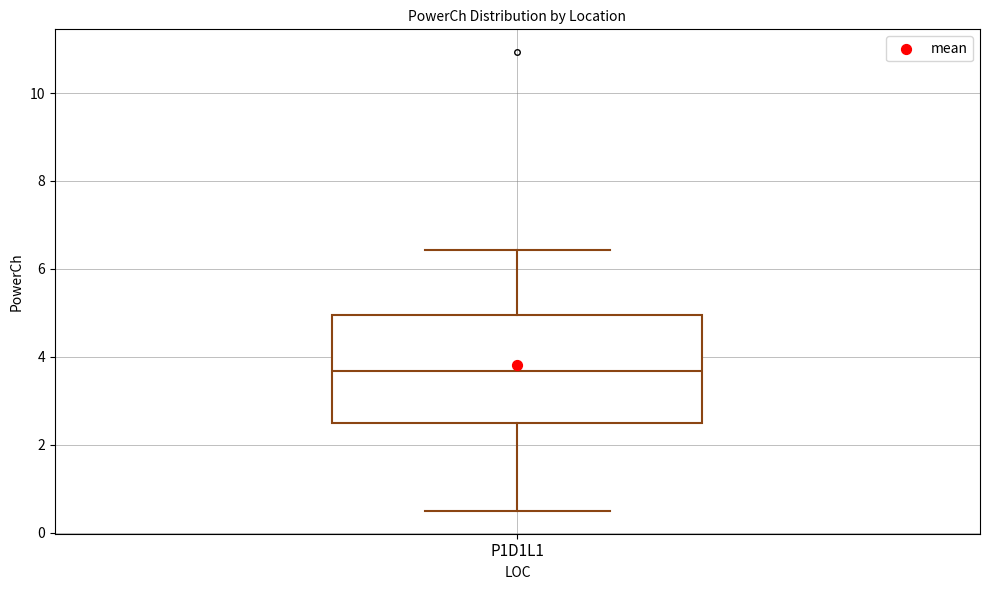

Where does the lower whisker of the box for P1D1L1 end on the y-axis? The values are not printed on the chart, so give them approximately, as read against the axis.

0.4